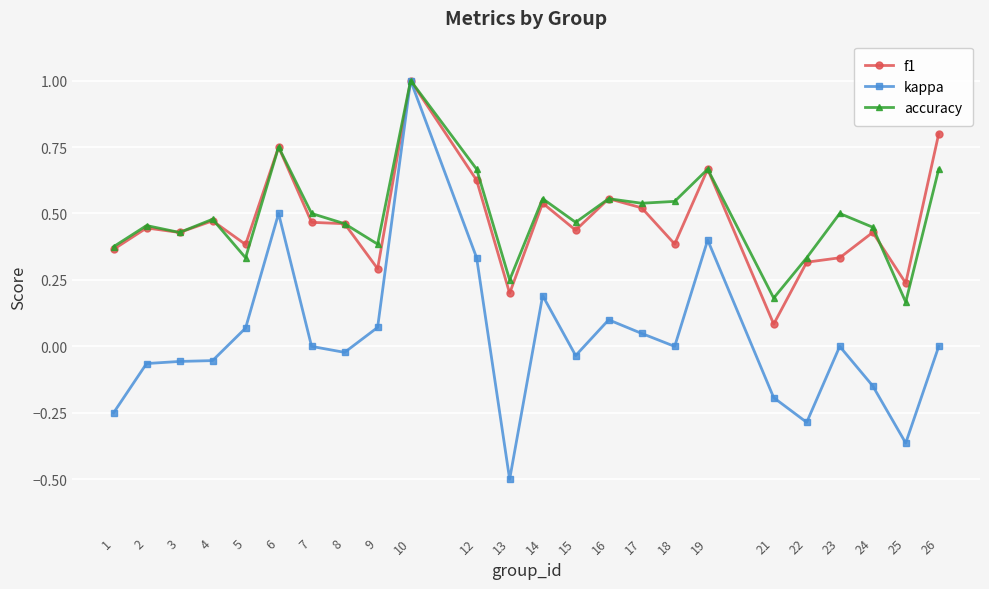

Count the number of categories in the chart.

24